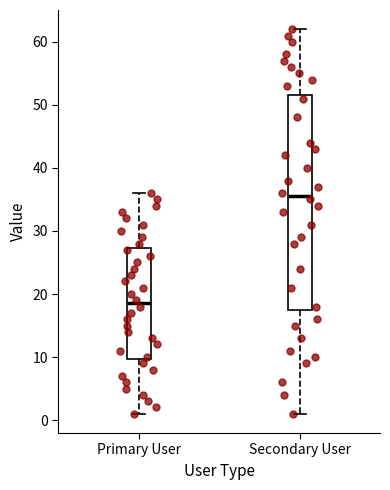

Which box's median line is the highest?

Secondary User